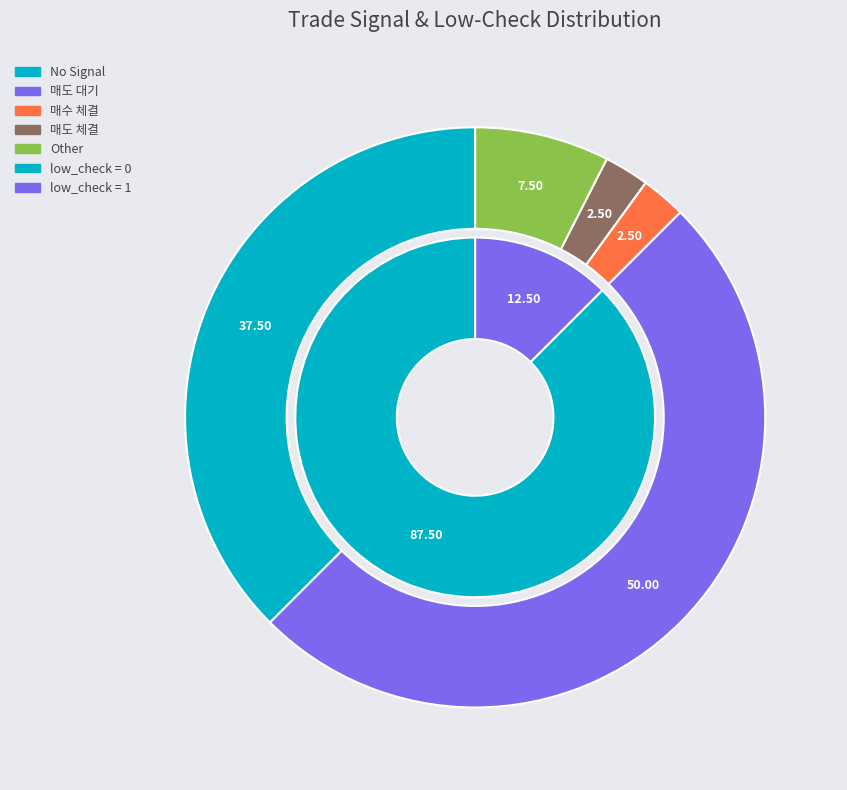

Is there a majority slice in this chart?

Yes